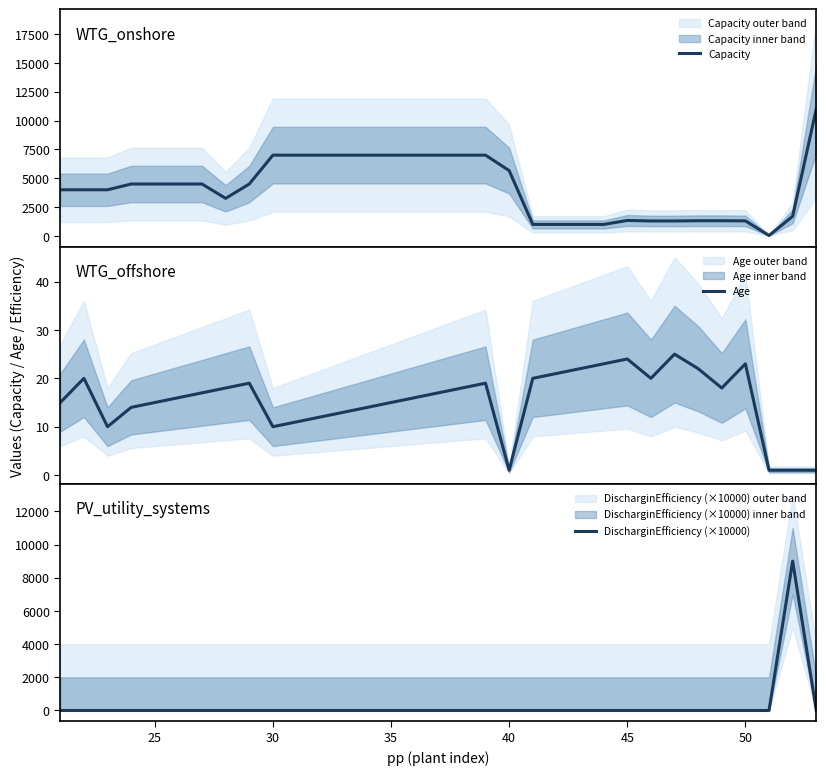

How many lines are shown in the chart?

3